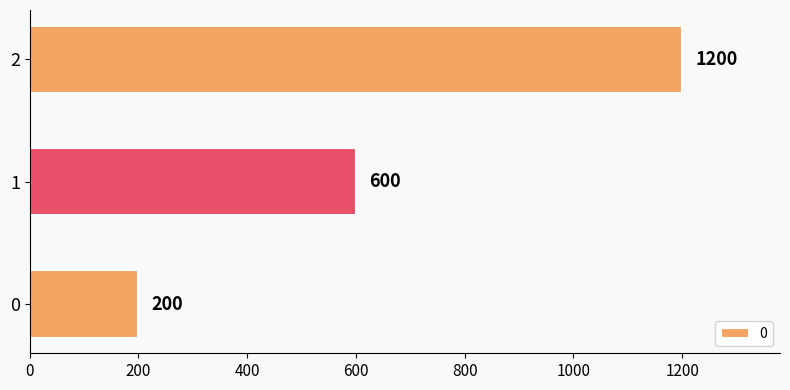

What value does the data have at 0, to the nearest 10?

200